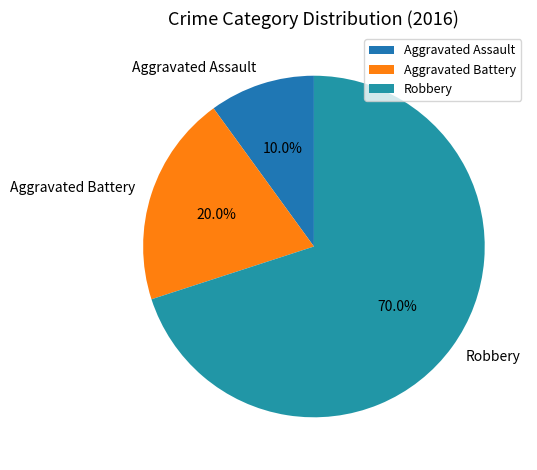

What percentage is the Robbery slice, to the nearest percent?

70%